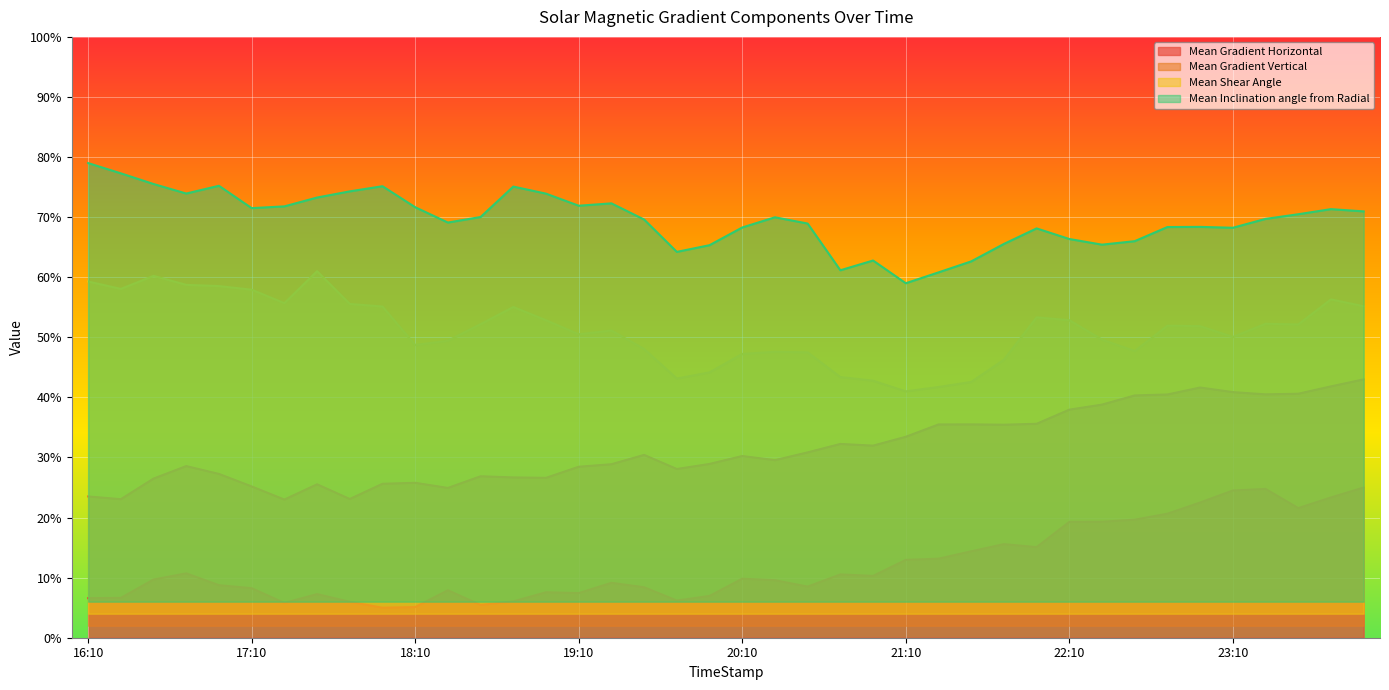

What is the approximate value of Mean Inclination angle from Radial at 2014/07/07 18:34?

70.0